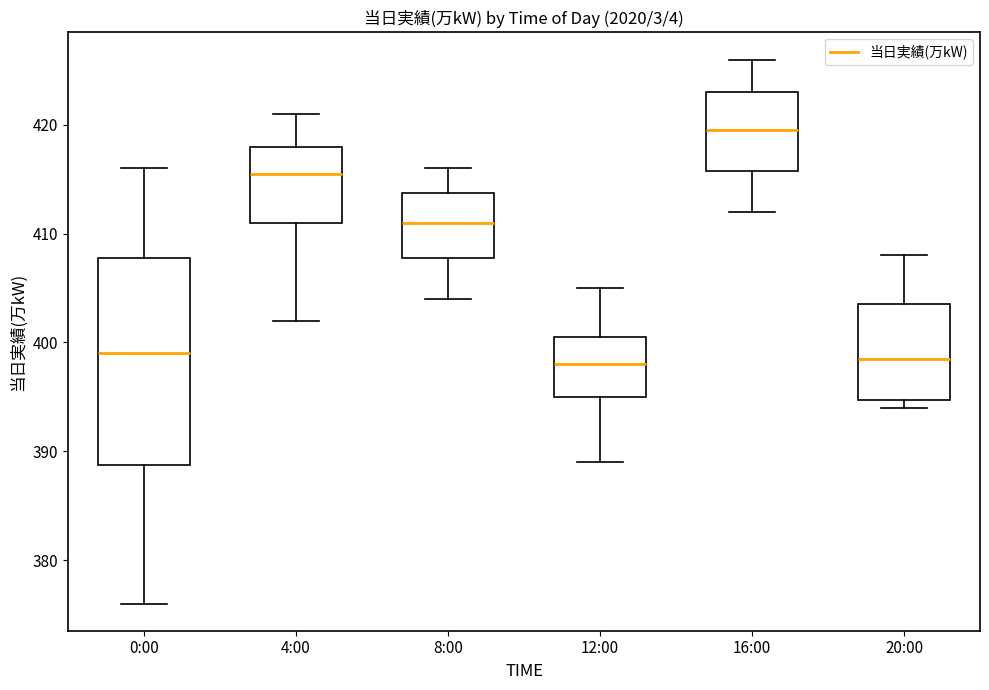

Reading left to right, read every box against the y-axis: the position of its median line, the range the box covers, and the ends of its whiskers. The values are not printed on the chart, so give them approximately, as read against the axis.

0:00: median 399, box 389 to 408, whiskers 376 to 416
4:00: median 416, box 411 to 418, whiskers 402 to 421
8:00: median 411, box 408 to 414, whiskers 404 to 416
12:00: median 398, box 395 to 401, whiskers 389 to 405
16:00: median 420, box 416 to 423, whiskers 412 to 426
20:00: median 399, box 395 to 404, whiskers 394 to 408